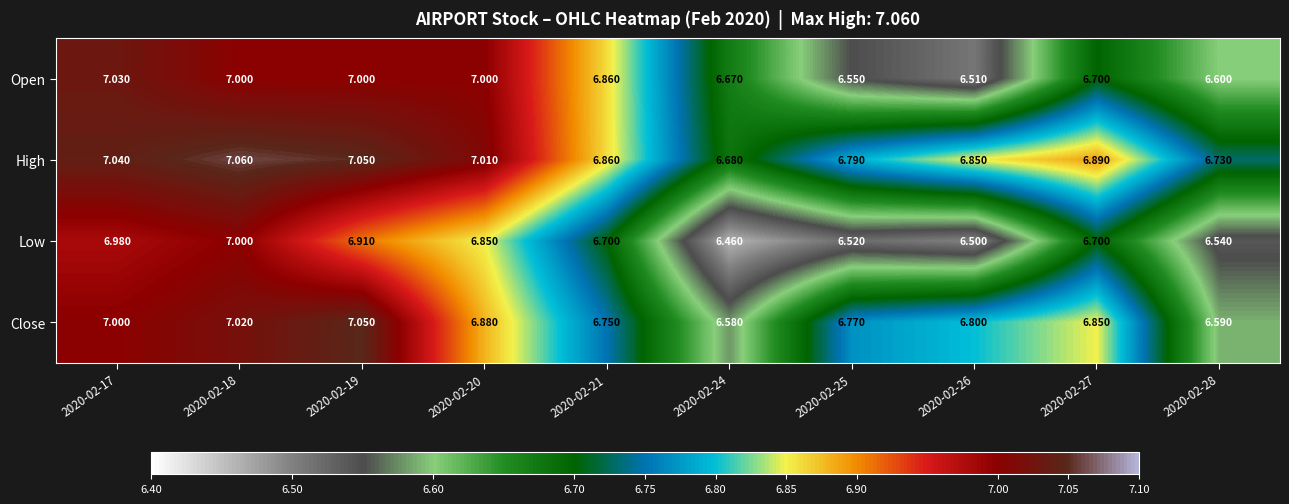

Which series has the widest spread of values?

Low